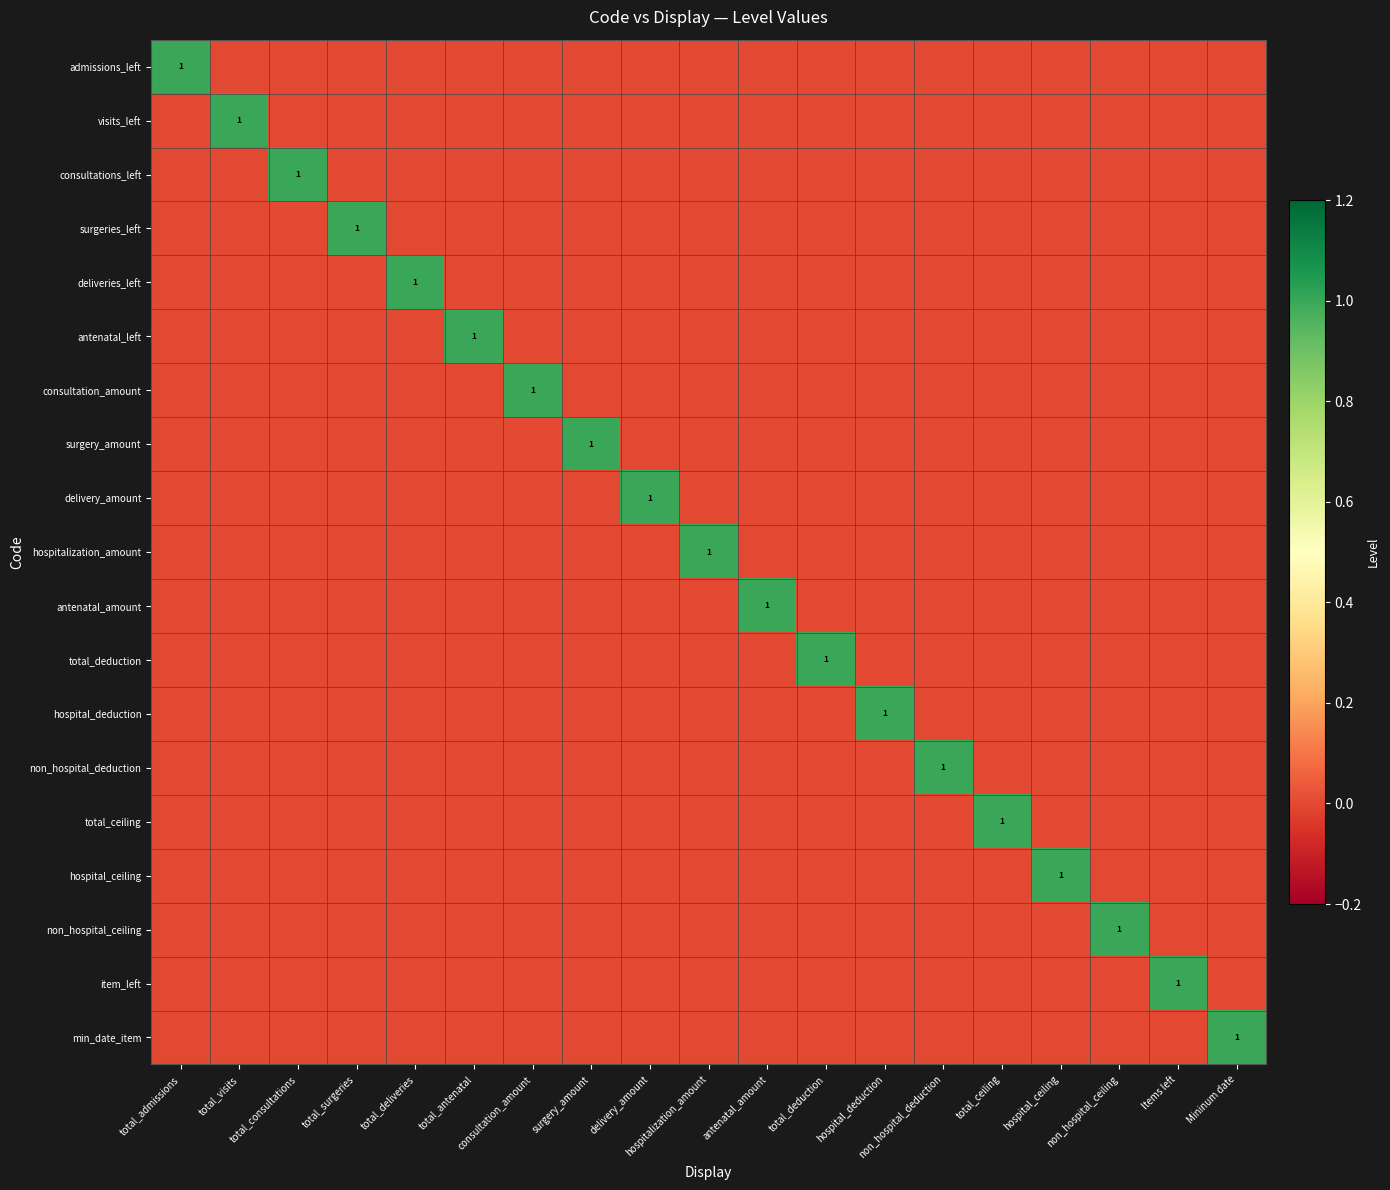

True or false: deliveries_left has a value of -1 at consultation_amount.

False